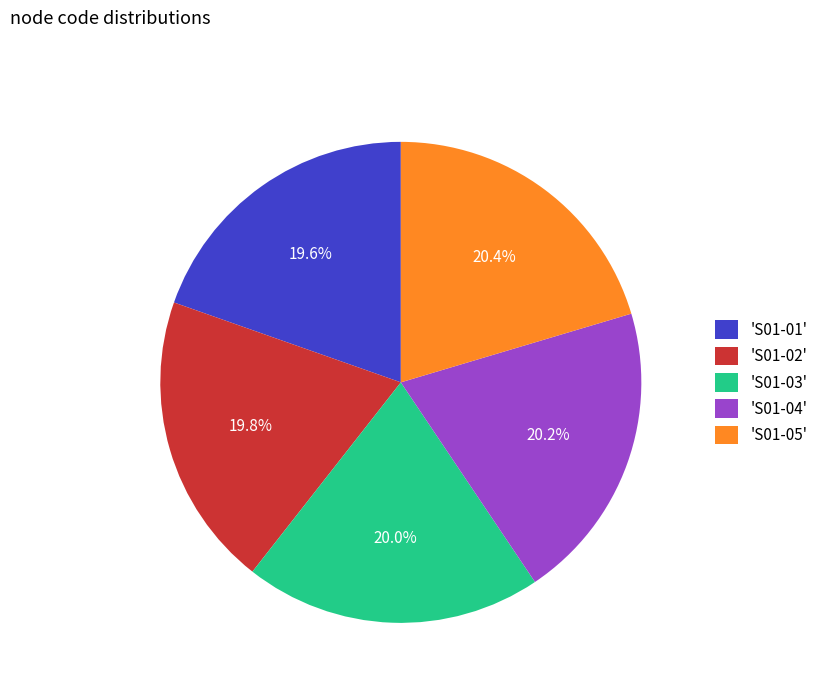

Approximately how many times larger is the value at 'S01-04' compared to 'S01-02'?

1.0